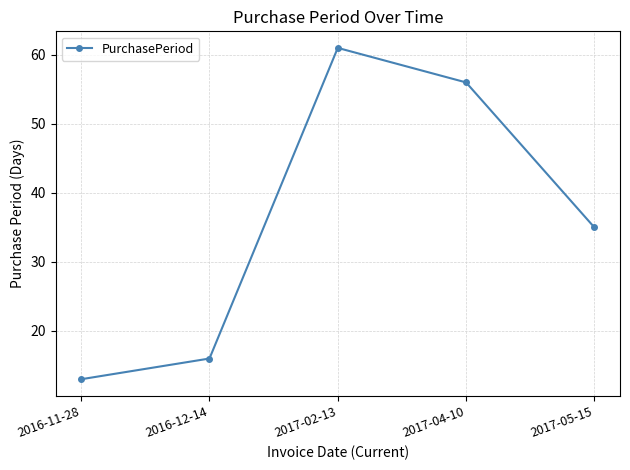

What is the change in value from 2016-11-28 to 2016-12-14?

+3